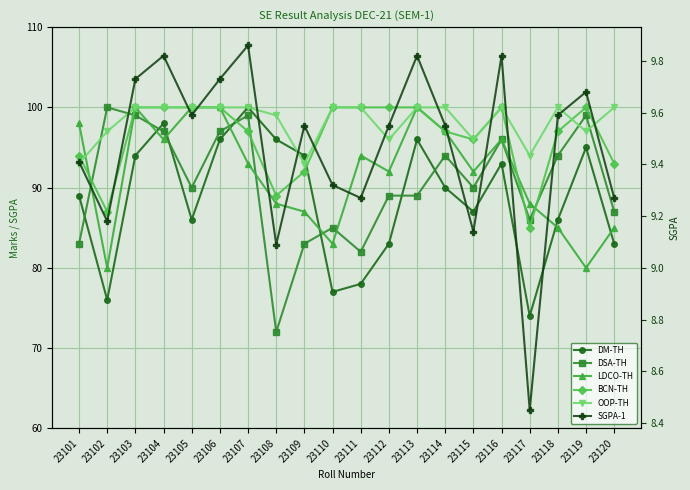

What is the average value of the DSA-TH series?

90.5